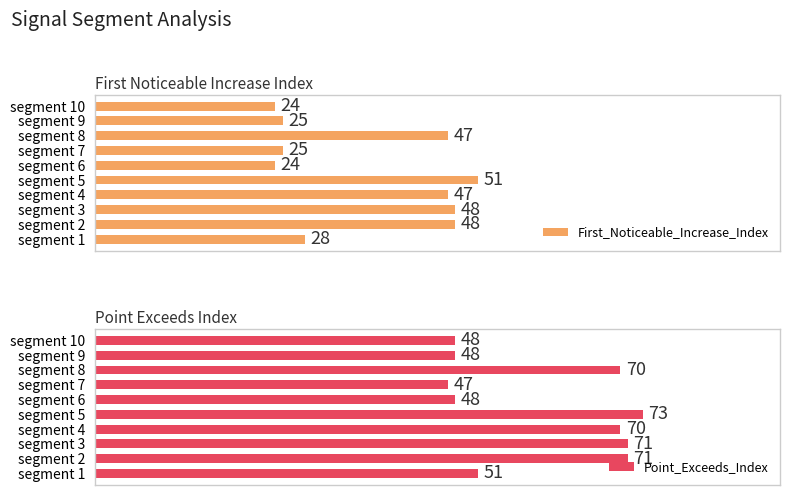

Are the bars grouped side by side (vs. stacked)?

Yes